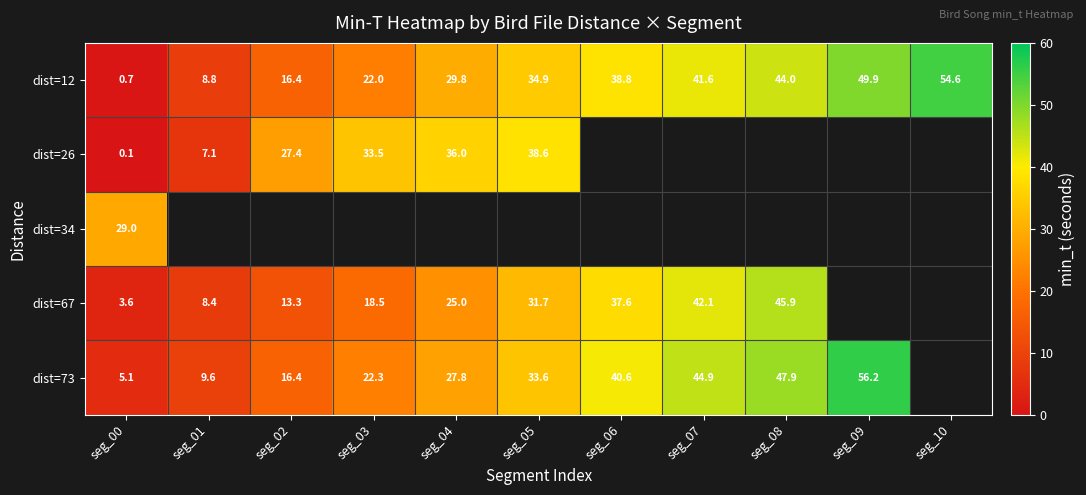

Which series has the largest total across all categories?

dist=12